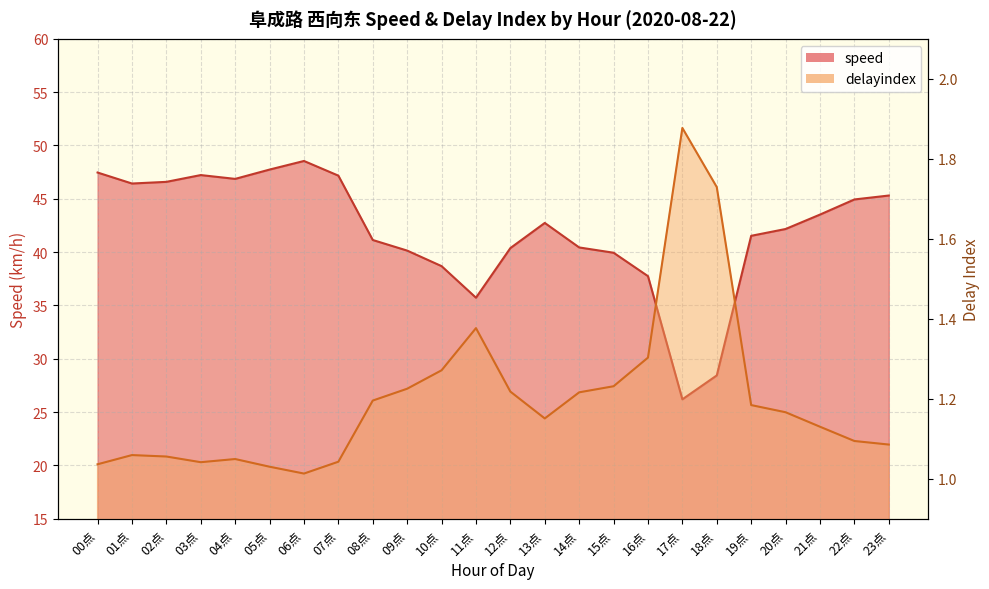

What is the maximum value for speed?

48.5